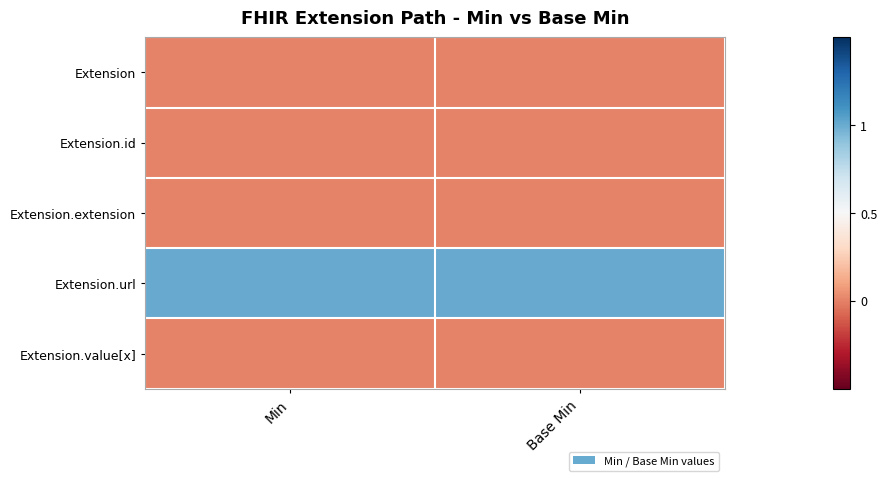

At which category does the chart reach its peak across all series?

Min